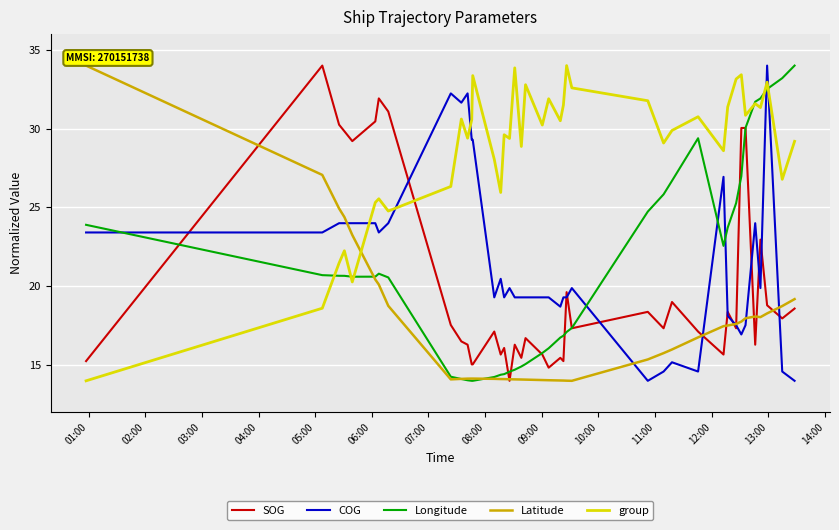

What is the smallest value displayed?

14.0